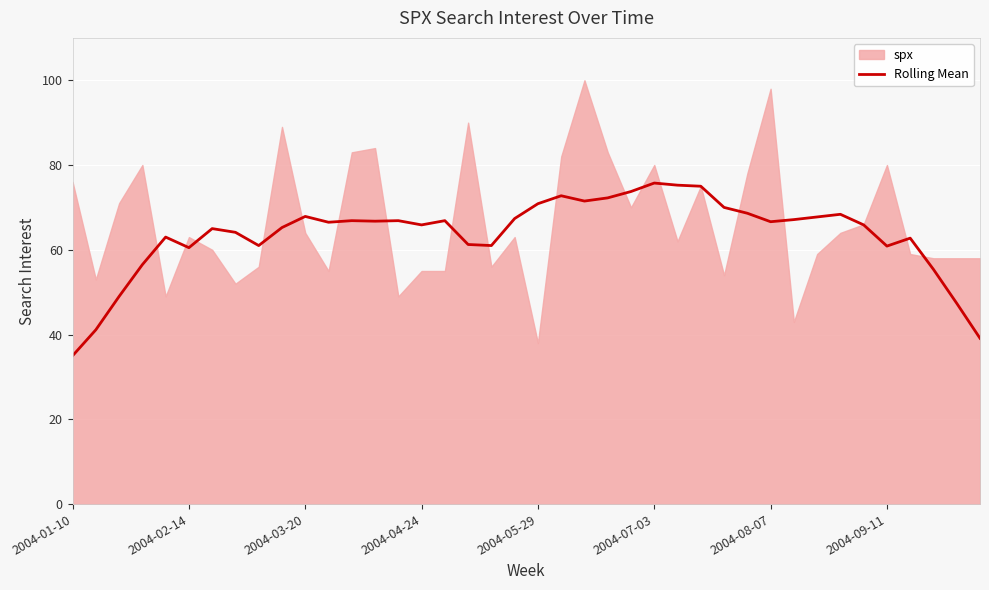

What is the highest value of the Rolling Mean series?

75.8